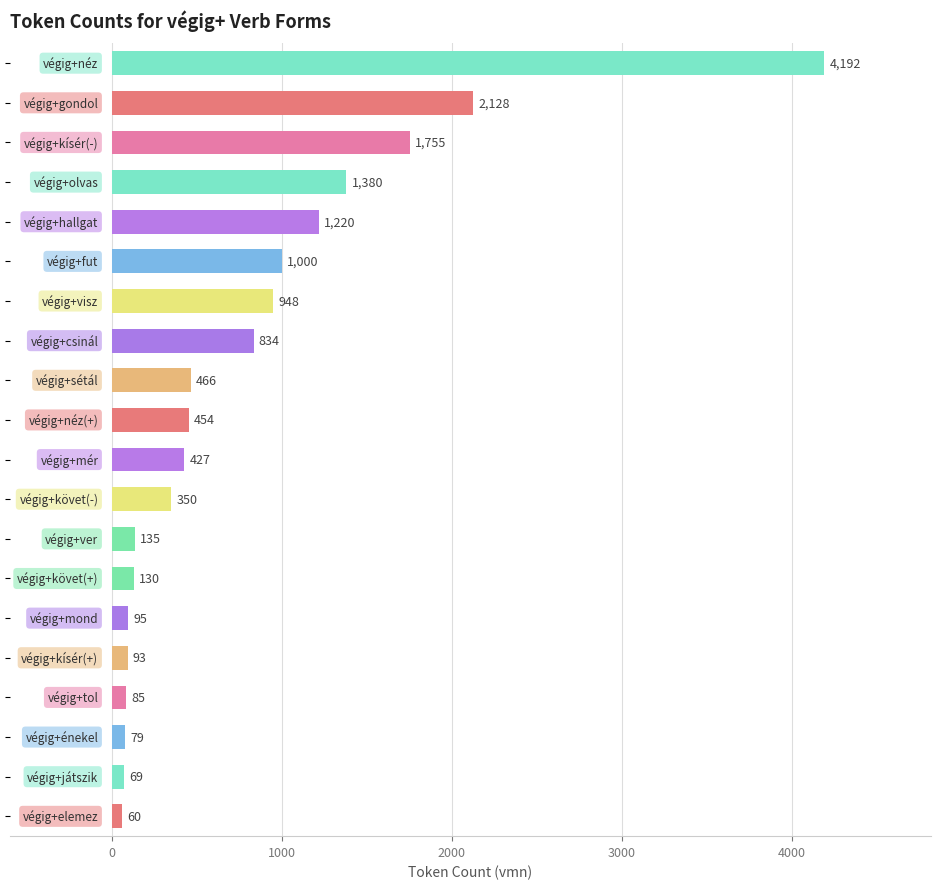

What is the minimum value shown in the chart?

60